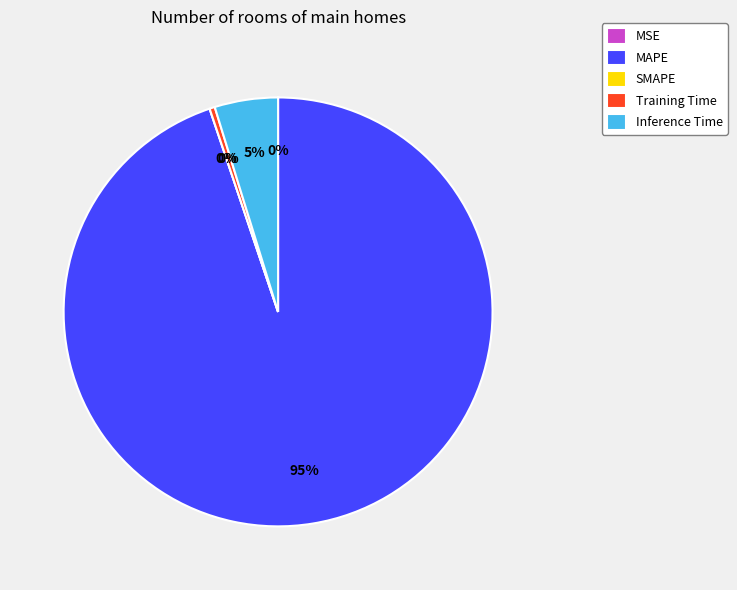

Which has a higher value, Inference Time or MAPE?

MAPE